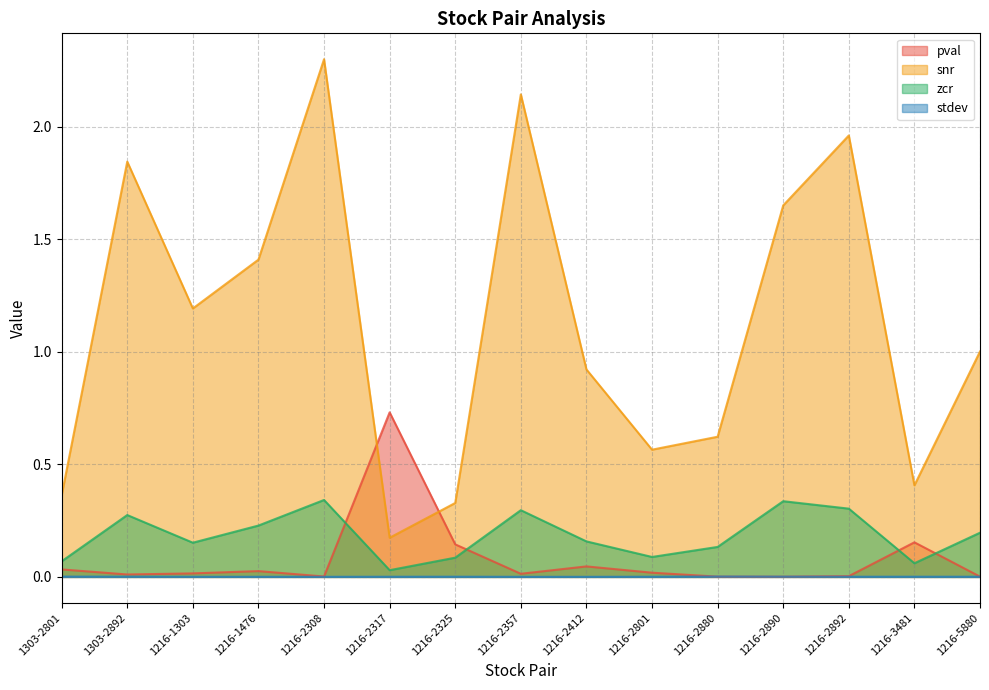

Reading left to right, transcribe all the data shown in this chart.

pval: 0.0	0.0	0.0	0.0	0.0	0.7	0.1	0.0	0.0	0.0	0.0	0.0	0.0	0.2	0.0
snr: 0.4	1.8	1.2	1.4	2.3	0.2	0.3	2.1	0.9	0.6	0.6	1.7	2.0	0.4	1.0
zcr: 0.1	0.3	0.2	0.2	0.3	0.0	0.1	0.3	0.2	0.1	0.1	0.3	0.3	0.1	0.2
stdev: 0.0	0.0	0.0	0.0	0.0	0.0	0.0	0.0	0.0	0.0	0.0	0.0	0.0	0.0	0.0